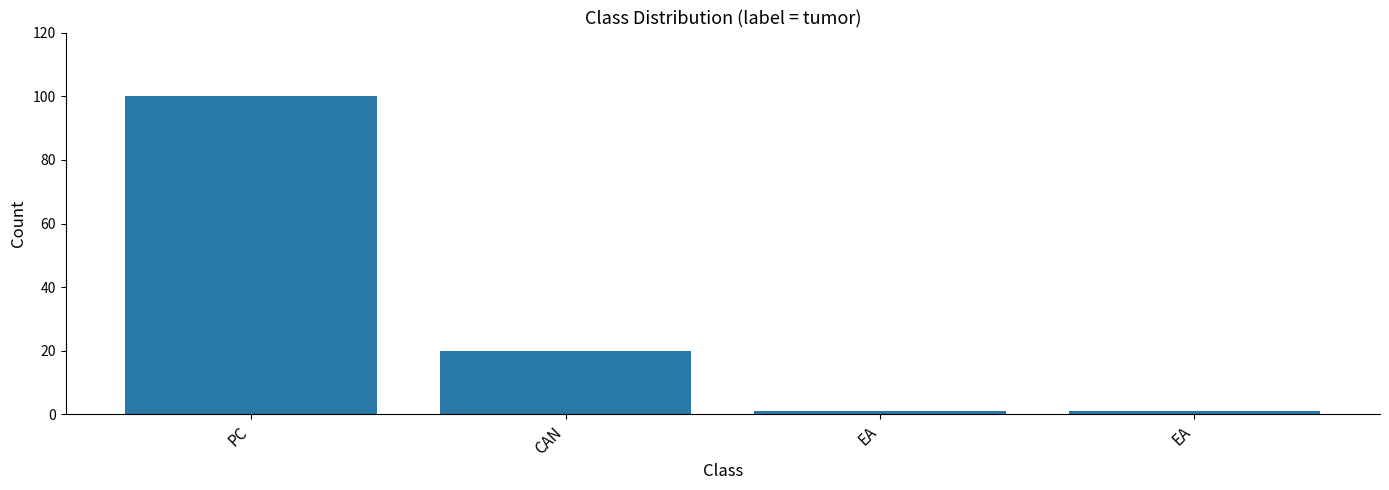

Rank the categories by value from highest to lowest.

PC, CAN, EA, EA